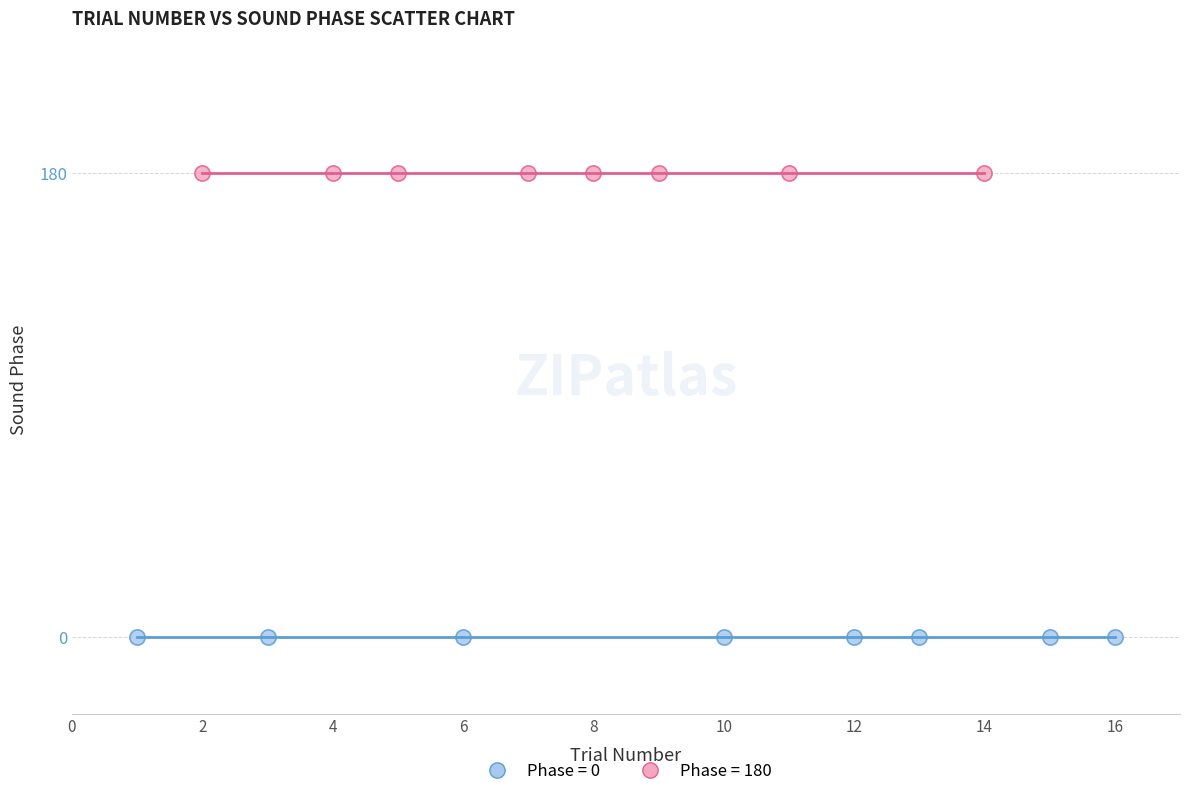

Which series reaches the minimum Y coordinate?

Phase = 0